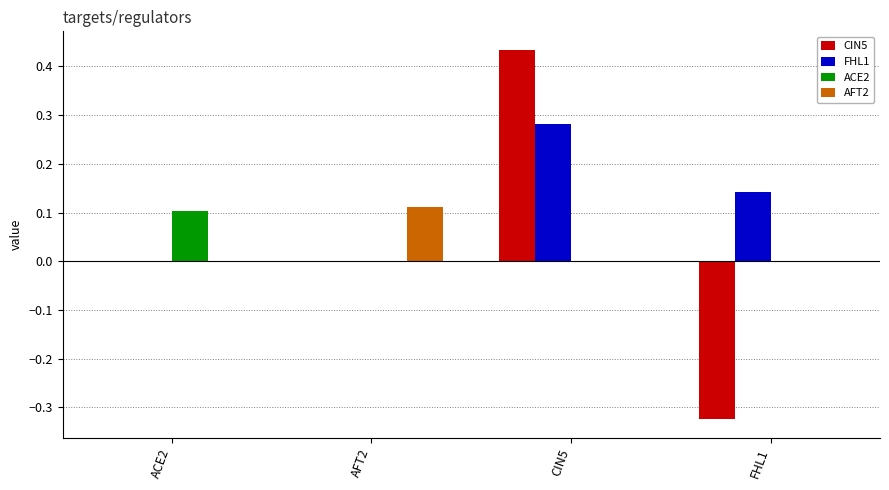

How many groups of bars are there?

4